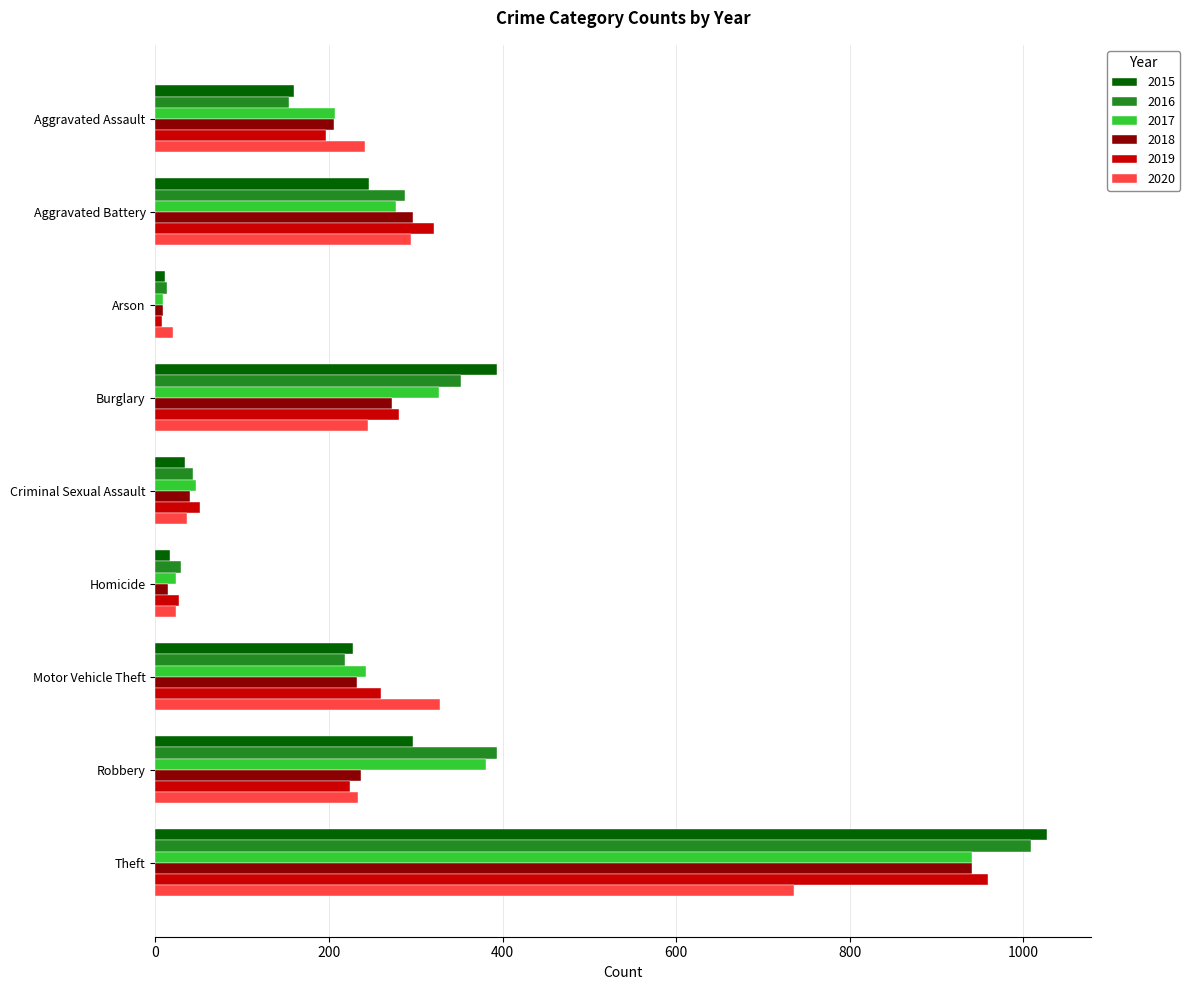

At how many categories does at least one series exceed 936?

1